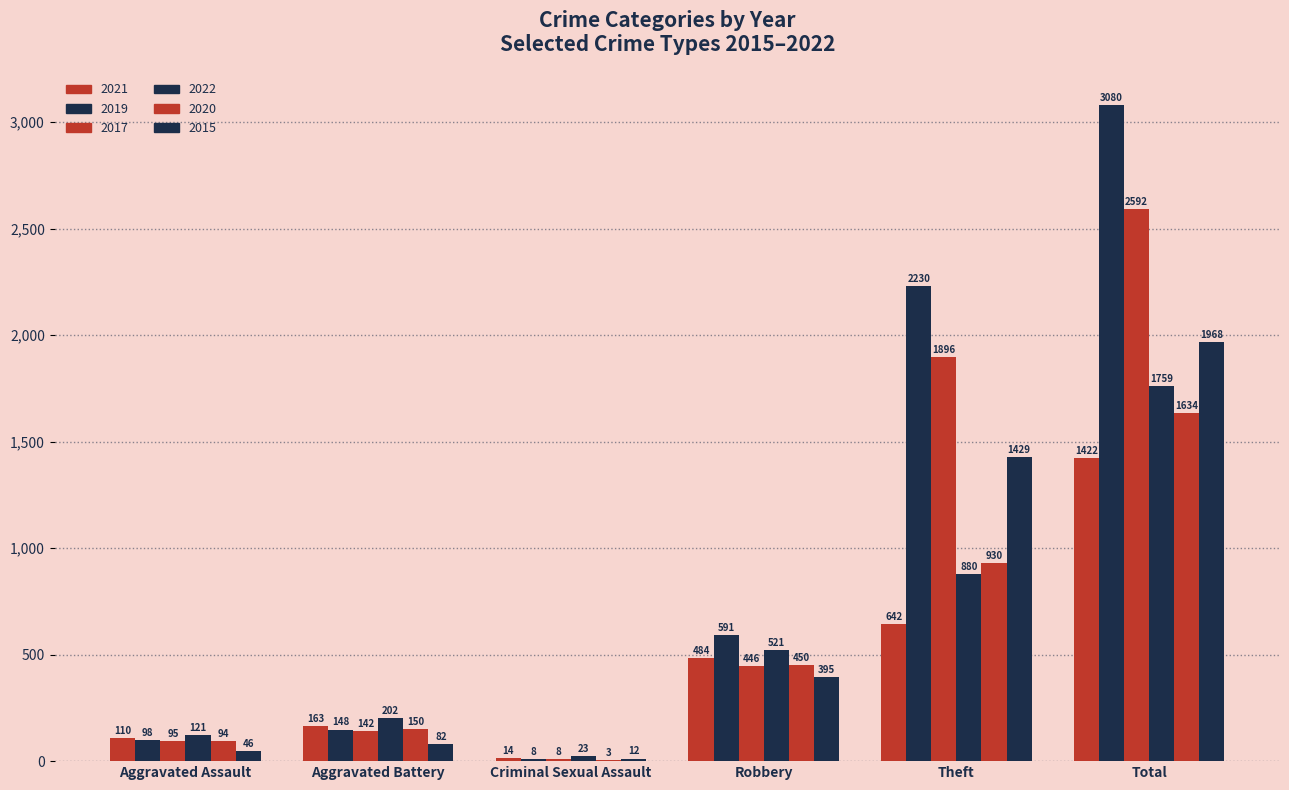

Rank the categories by 2017 value from highest to lowest.

Total, Theft, Robbery, Aggravated Battery, Aggravated Assault, Criminal Sexual Assault